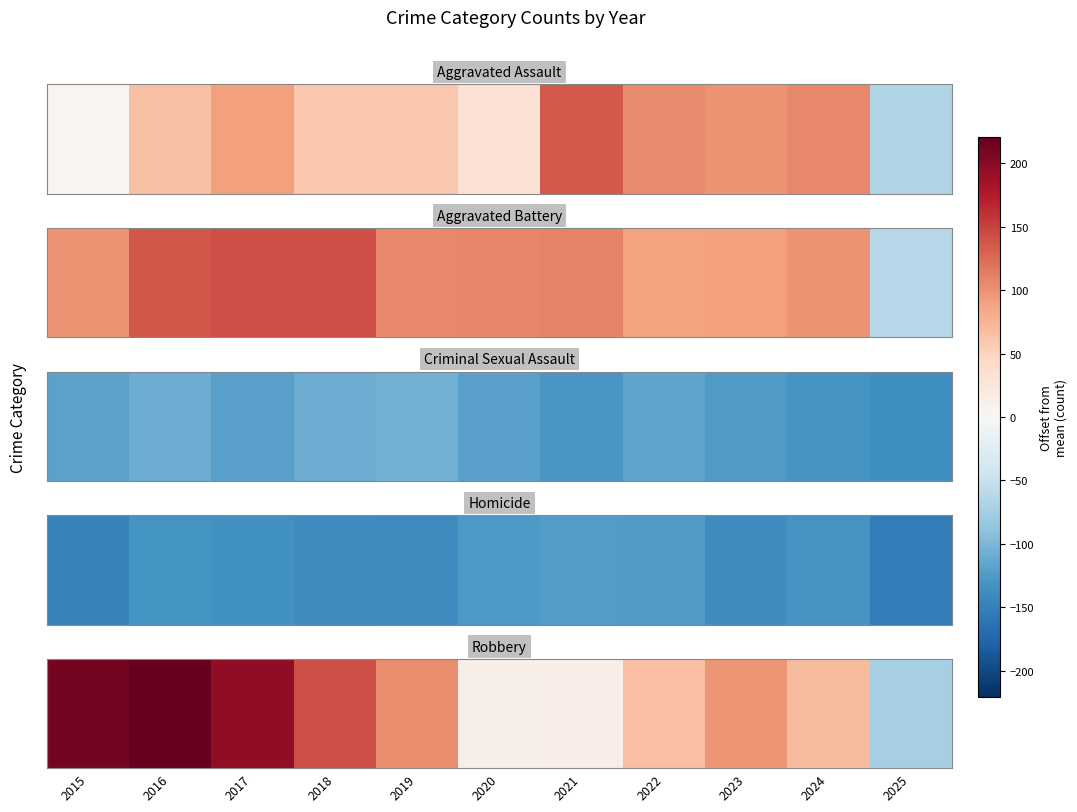

How many values are above zero?

10